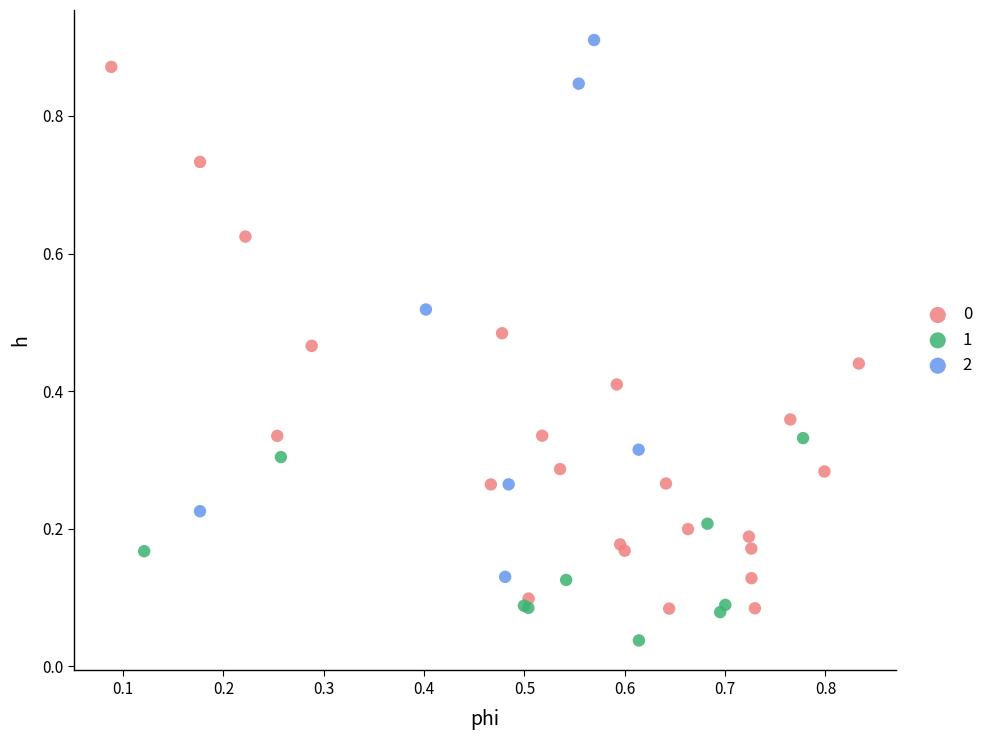

Which series reaches the minimum Y coordinate?

1